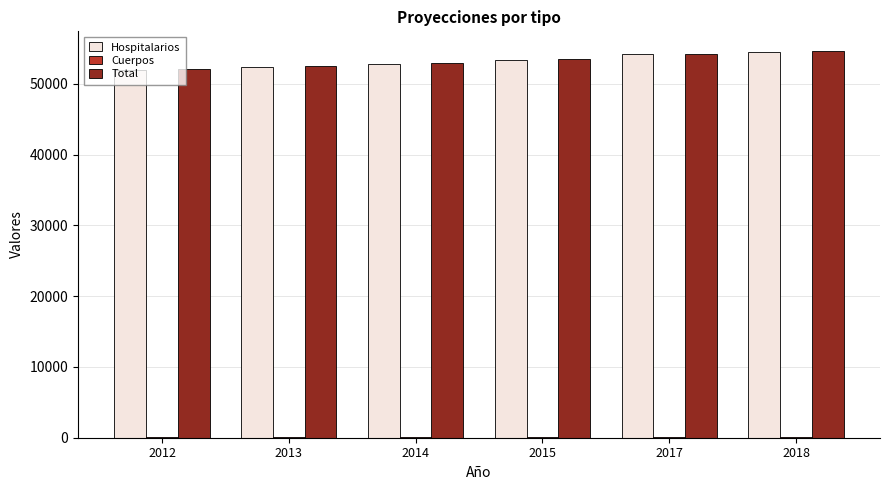

What is the greatest value displayed?

54693.0